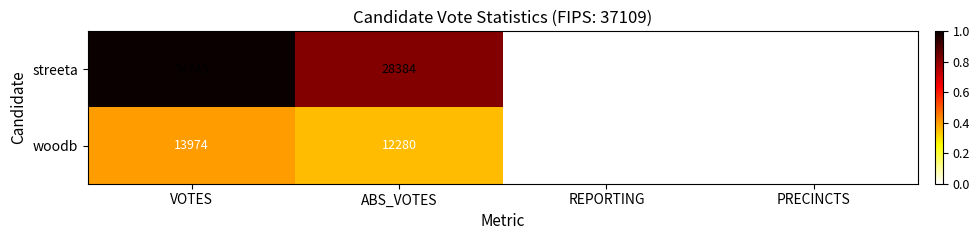

How many distinct data groups are displayed?

2